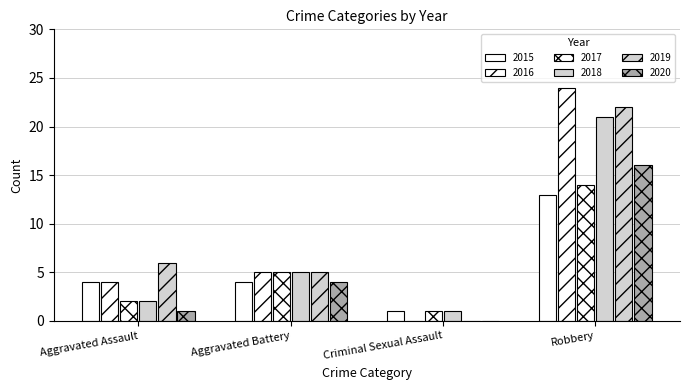

Does the chart contain stacked bars?

No